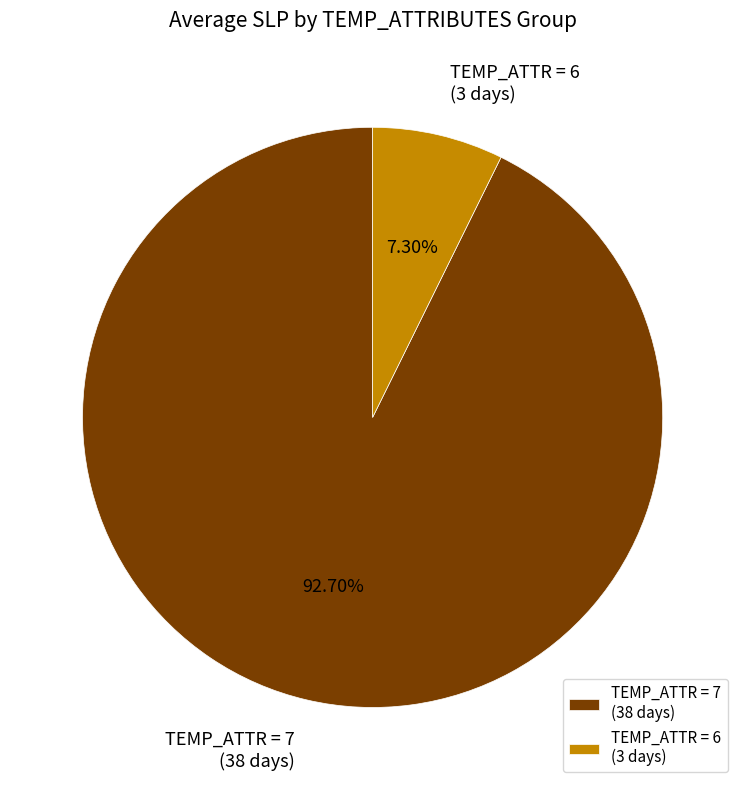

Between TEMP_ATTR = 6 (3 days) and TEMP_ATTR = 7 (38 days), which is larger?

TEMP_ATTR = 7 (38 days)